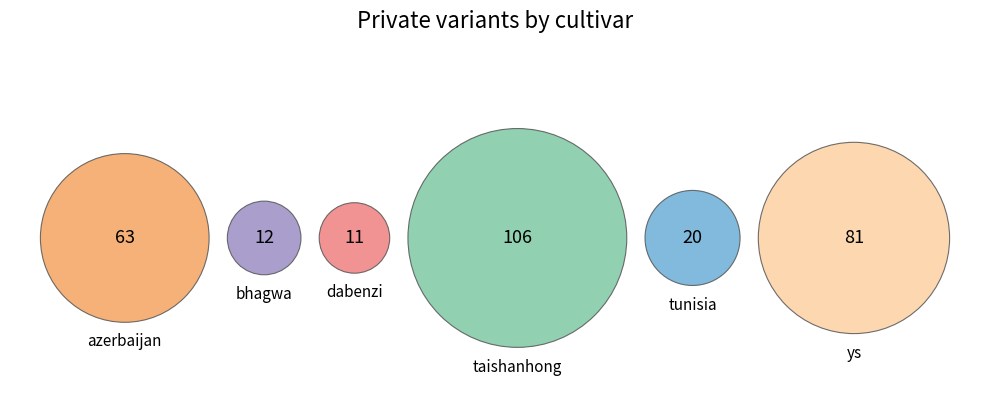

What is the largest slice in the pie chart?

taishanhong